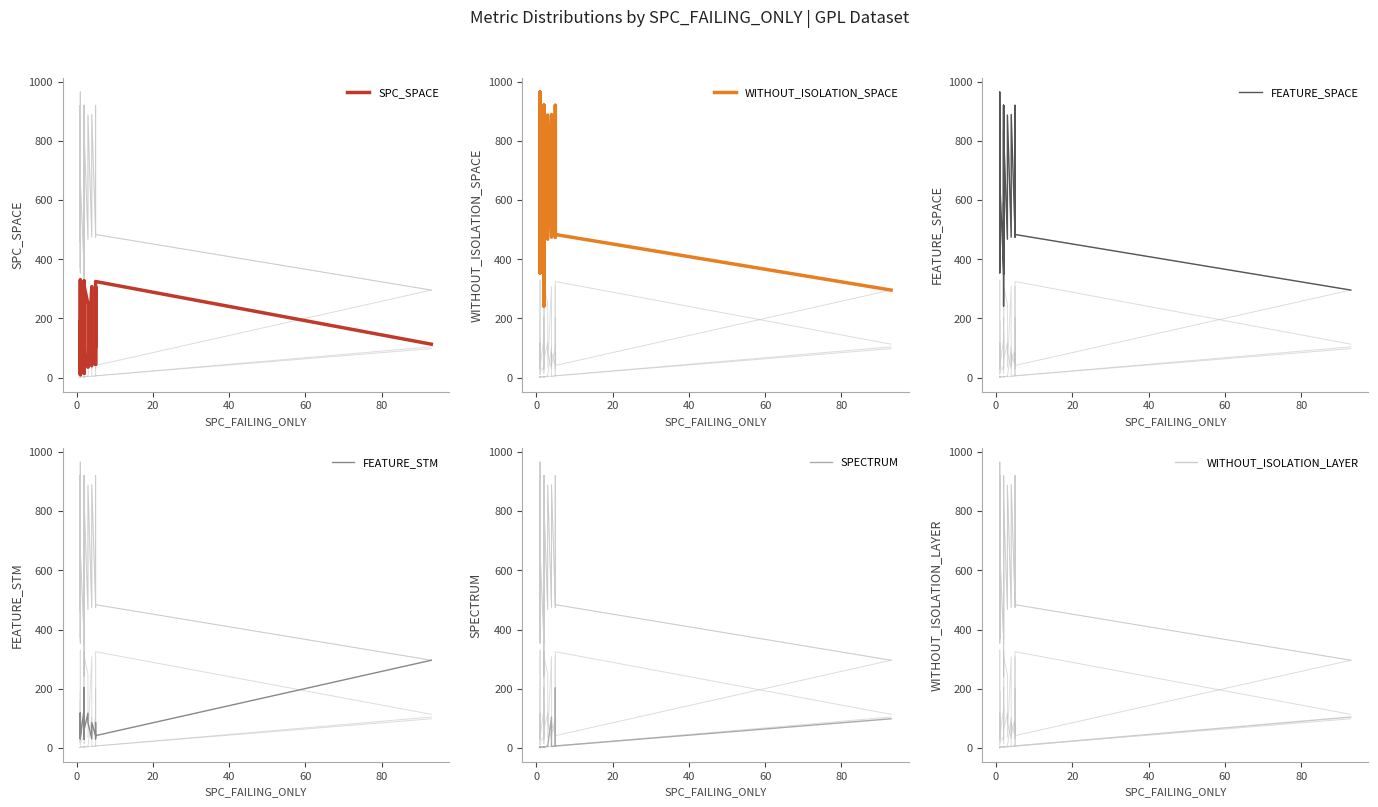

Which series has the largest total across all categories?

WITHOUT_ISOLATION_SPACE